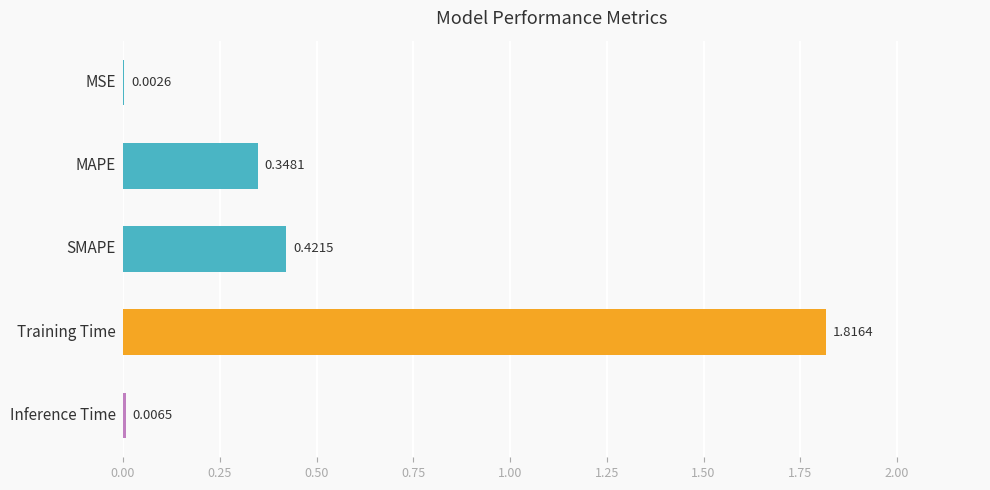

How many categories are shown in the chart?

5